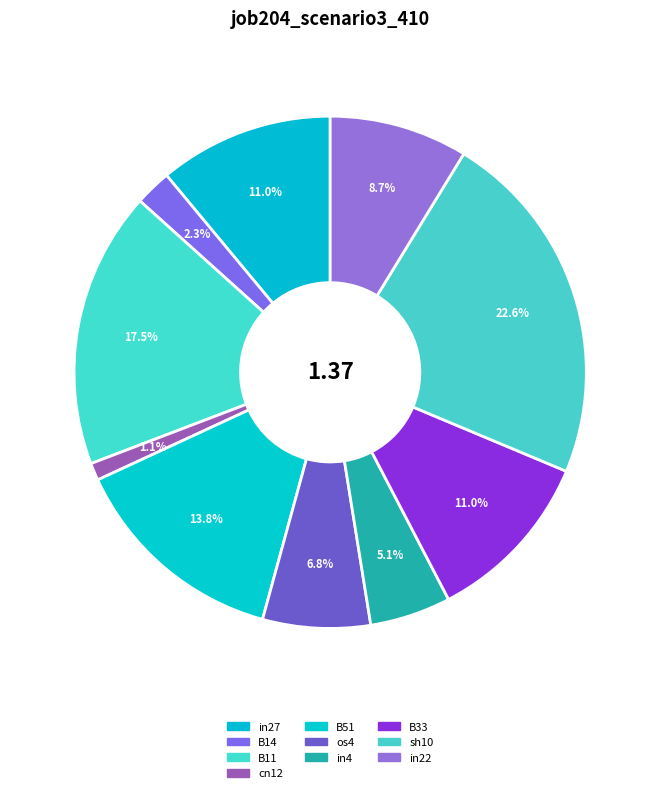

To the nearest percent, what is the average slice percentage?

10%